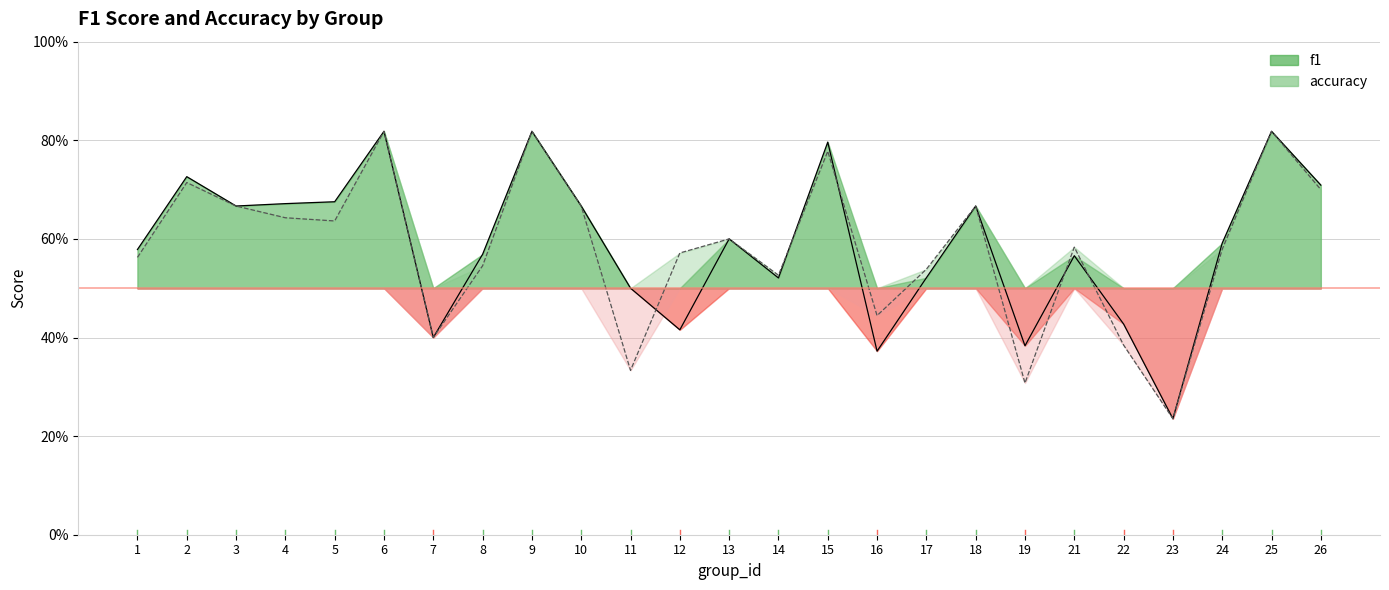

How many interior local valleys does the f1 series have?

7